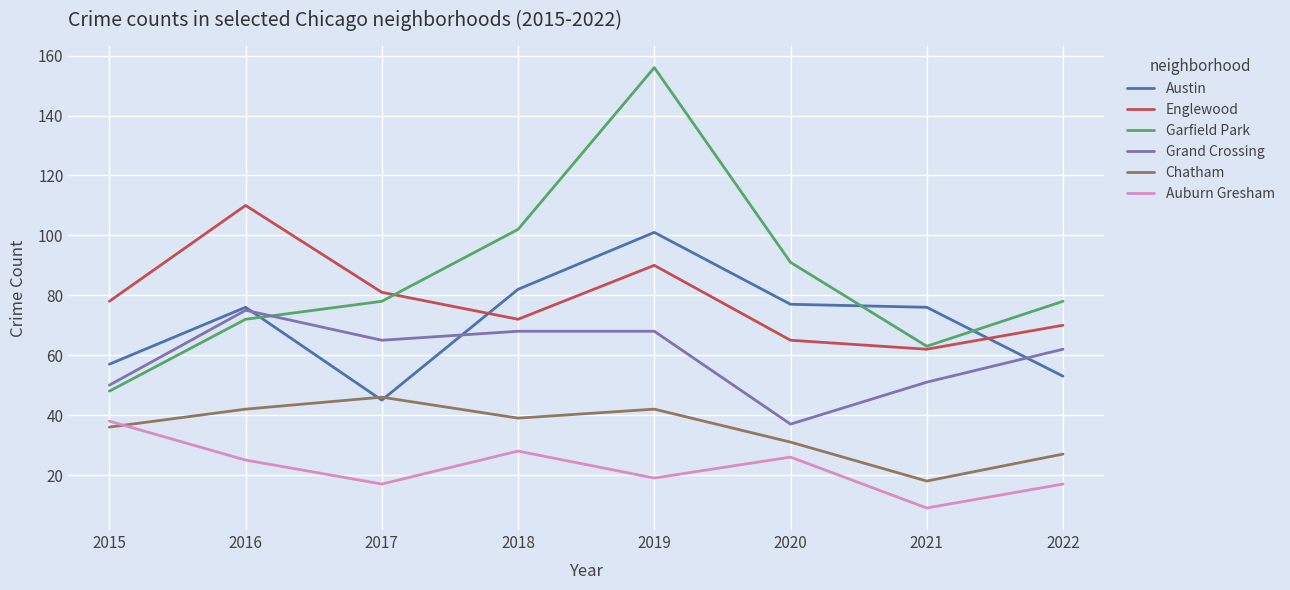

Rank the series by their maximum value, from lowest to highest.

Auburn Gresham, Chatham, Grand Crossing, Austin, Englewood, Garfield Park